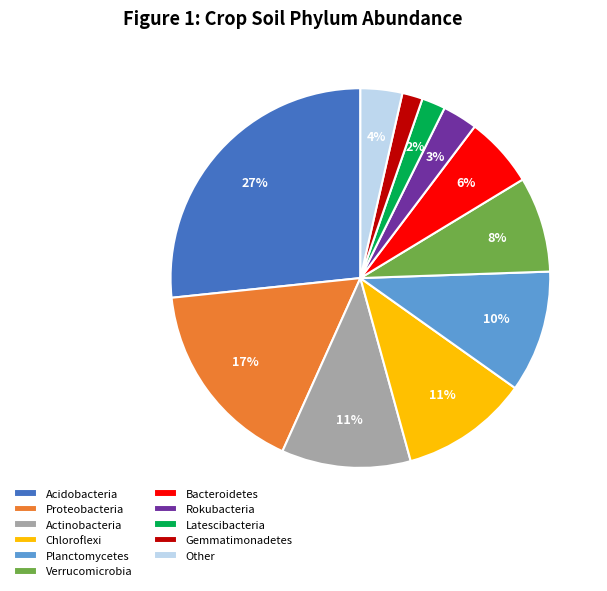

Do Acidobacteria and Verrucomicrobia together represent more than half of the pie?

No